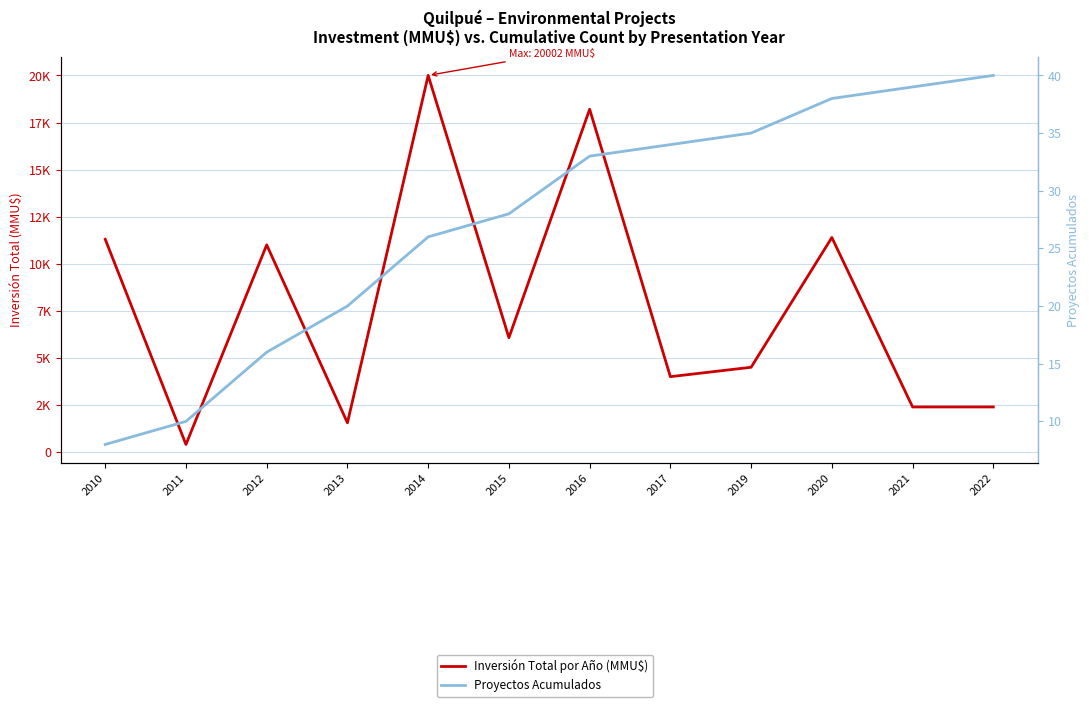

What is the sum of the Inversión Total por Año (MMU$) values at 2019 and 2016?

22705